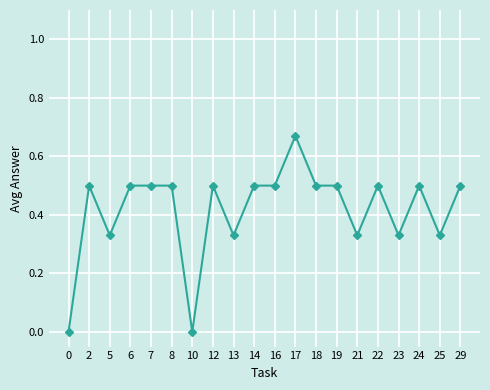

Is it true that the value at 12 is 0.1?

False